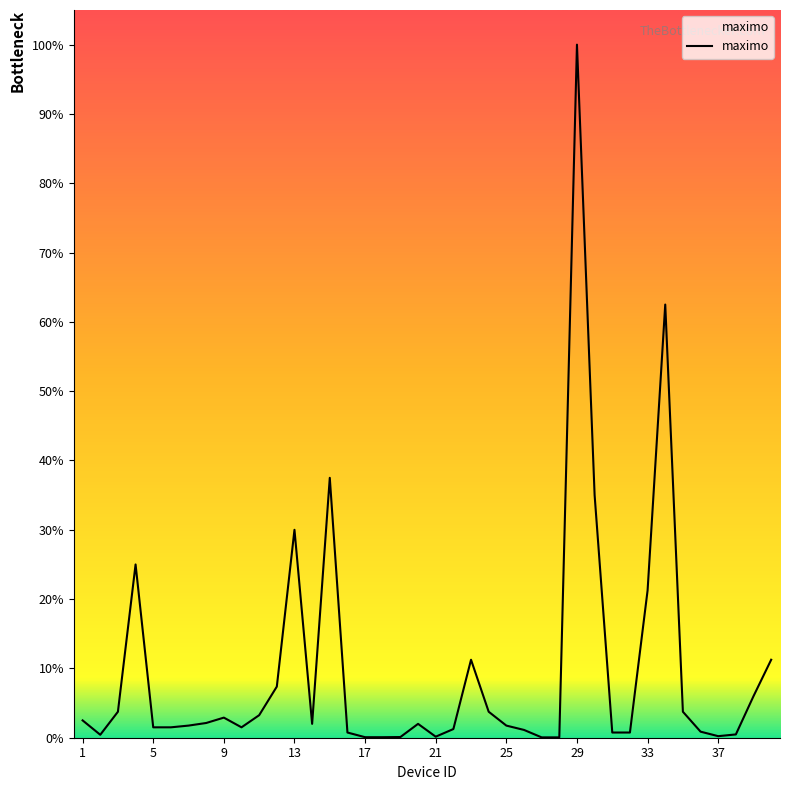

Does the chart have visible grid lines?

No